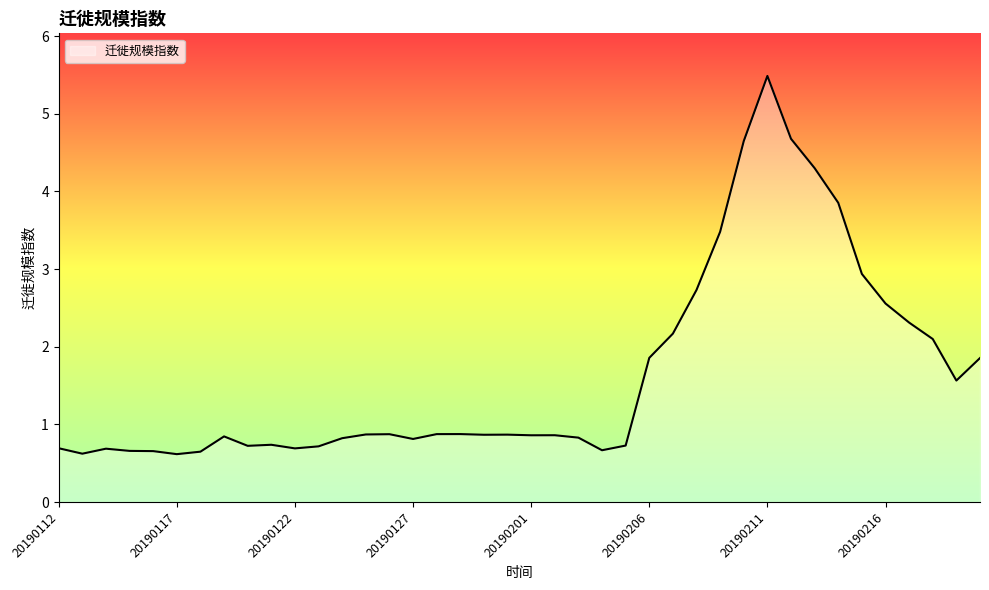

What is the minimum value shown in the chart?

0.6